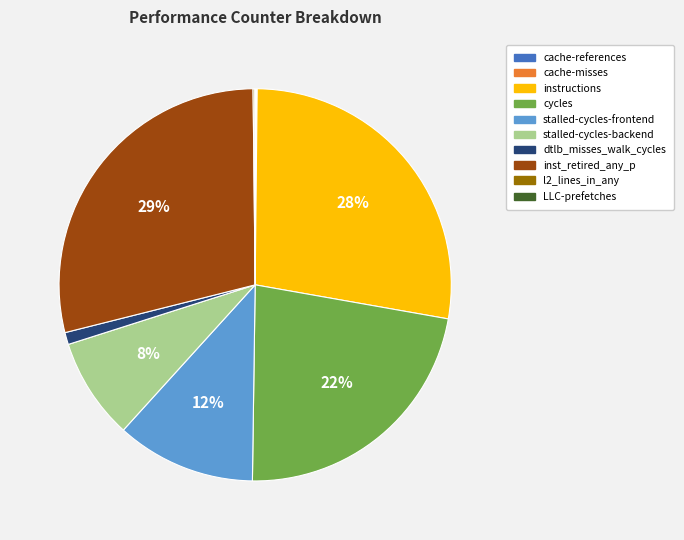

To the nearest percent, what is the difference between the dtlb_misses_walk_cycles and cycles slice percentages?

21%